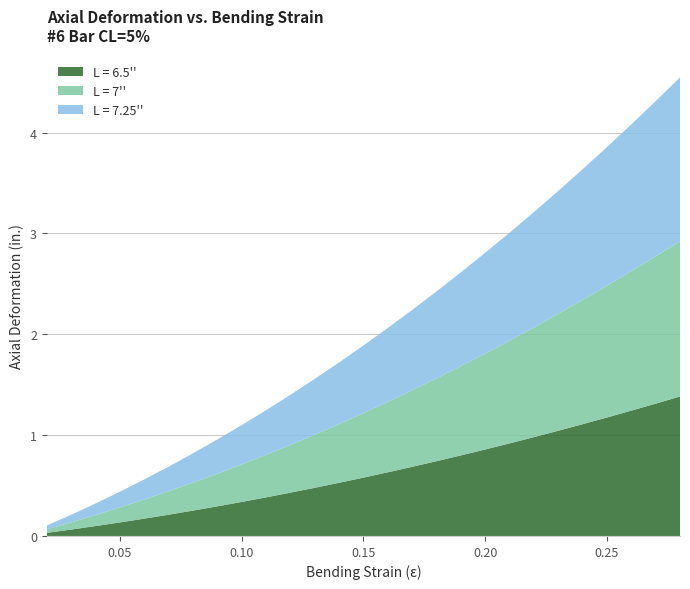

Reading right to left, what are all the values shown in this chart?

L = 6.5'': 1.4	1.3	1.2	1.2	1.1	1.0	1.0	0.9	0.9	0.8	0.7	0.7	0.6	0.6	0.5	0.5	0.4	0.4	0.3	0.3	0.3	0.2	0.2	0.1	0.1	0.1	0.0
L = 7'': 1.5	1.5	1.4	1.3	1.2	1.2	1.1	1.0	1.0	0.9	0.8	0.8	0.7	0.6	0.6	0.5	0.5	0.4	0.4	0.3	0.3	0.2	0.2	0.1	0.1	0.1	0.0
L = 7.25'': 1.6	1.5	1.5	1.4	1.3	1.2	1.1	1.1	1.0	0.9	0.9	0.8	0.7	0.7	0.6	0.6	0.5	0.4	0.4	0.3	0.3	0.2	0.2	0.2	0.1	0.1	0.0